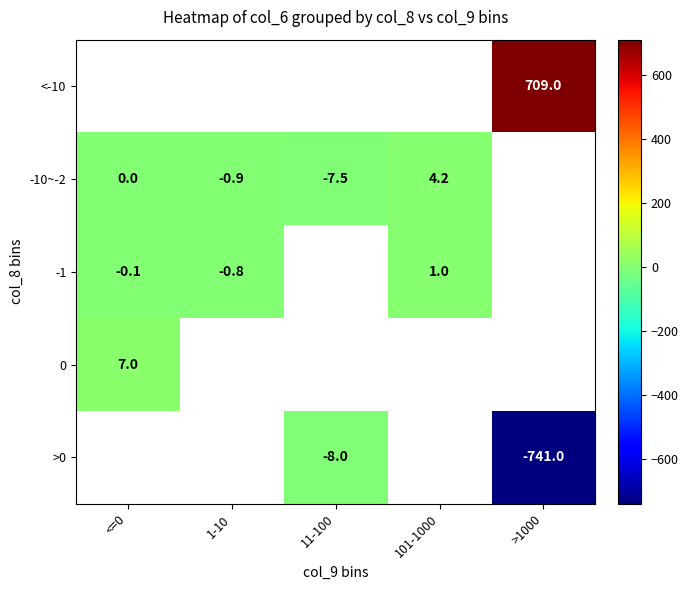

The -10~-2 series shows -0.9 at 1-10. True or false?

True